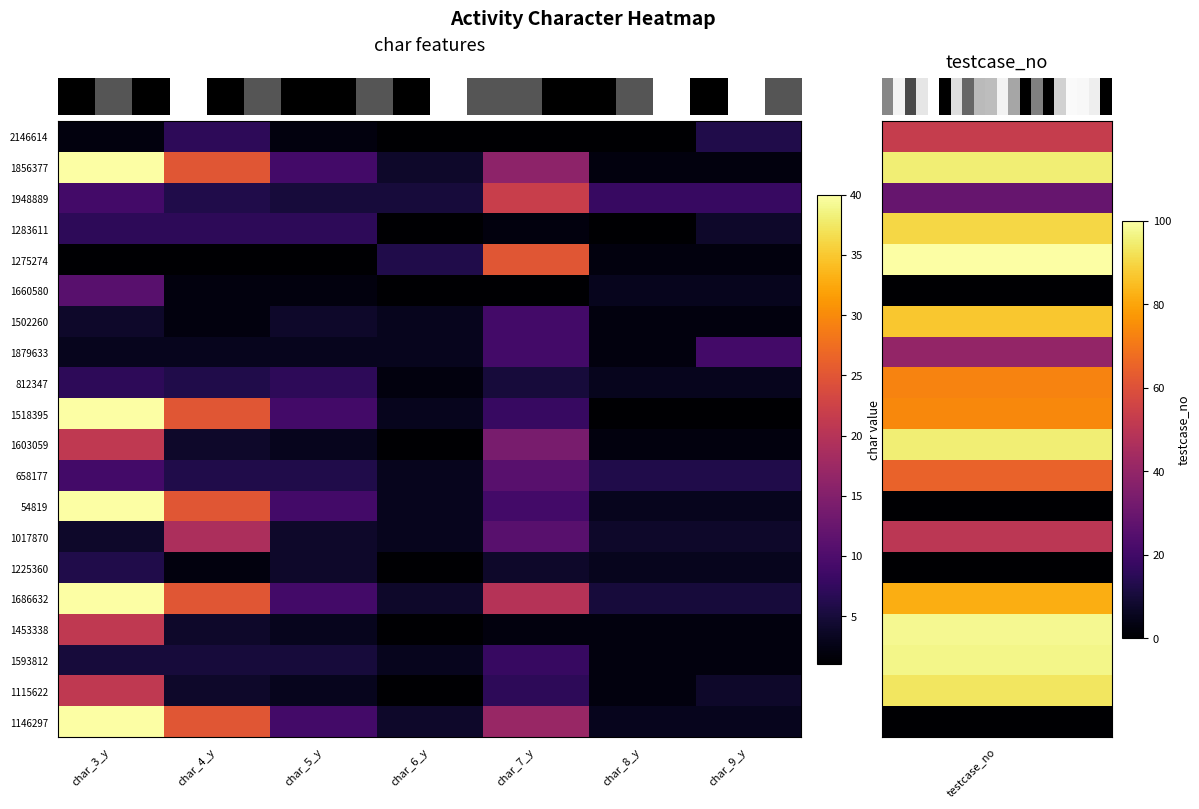

Reading left to right, transcribe all the data shown in this chart.

row_0: 2	7	2	1	1	1	6
row_1: 40	25	9	4	16	2	2
row_2: 9	6	5	5	22	8	8
row_3: 7	7	7	1	2	1	4
row_4: 1	1	1	6	25	2	2
row_5: 11	2	2	1	1	3	3
row_6: 4	2	4	3	9	2	2
row_7: 3	3	3	3	9	2	9
row_8: 7	6	7	2	5	3	3
row_9: 40	25	9	3	8	1	1
row_10: 21	4	3	1	14	2	2
row_11: 9	6	6	3	11	6	6
row_12: 40	25	9	3	9	3	3
row_13: 4	19	4	3	11	4	4
row_14: 6	2	4	1	4	3	3
row_15: 40	25	9	4	20	5	5
row_16: 21	4	3	1	2	2	2
row_17: 5	5	5	3	8	2	2
row_18: 21	4	3	1	7	2	4
row_19: 40	25	9	4	17	3	3